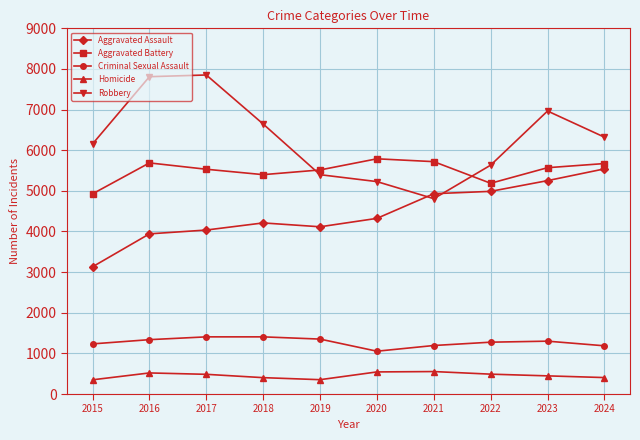

What is the value of the Criminal Sexual Assault point at the 10th from the left?

1187